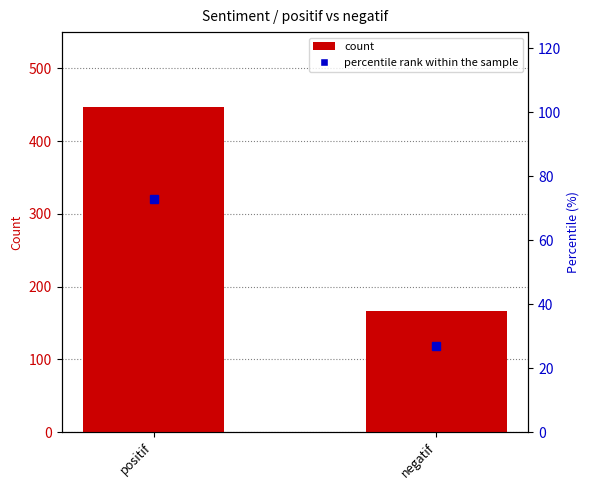

How many categories are shown in the chart?

2